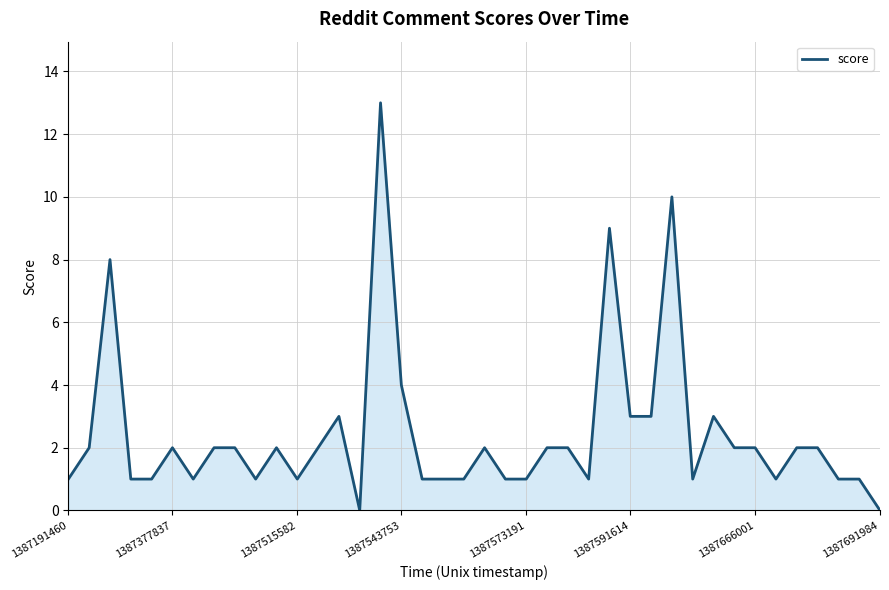

What is the difference between the maximum and minimum values?

13